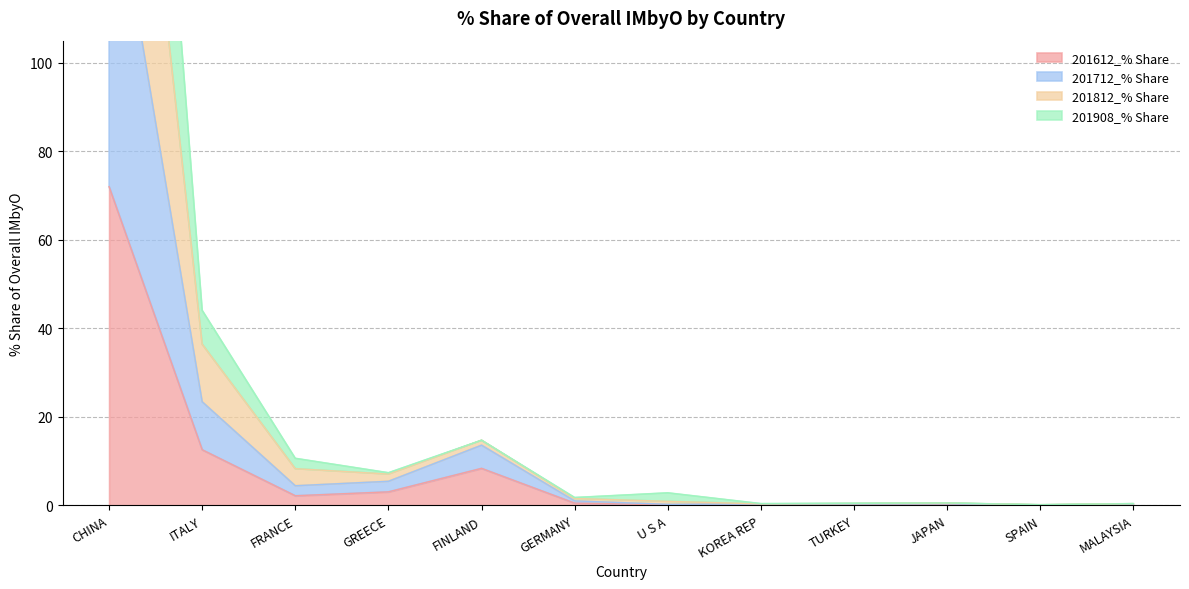

What is the label of the 11th point from the left?

SPAIN